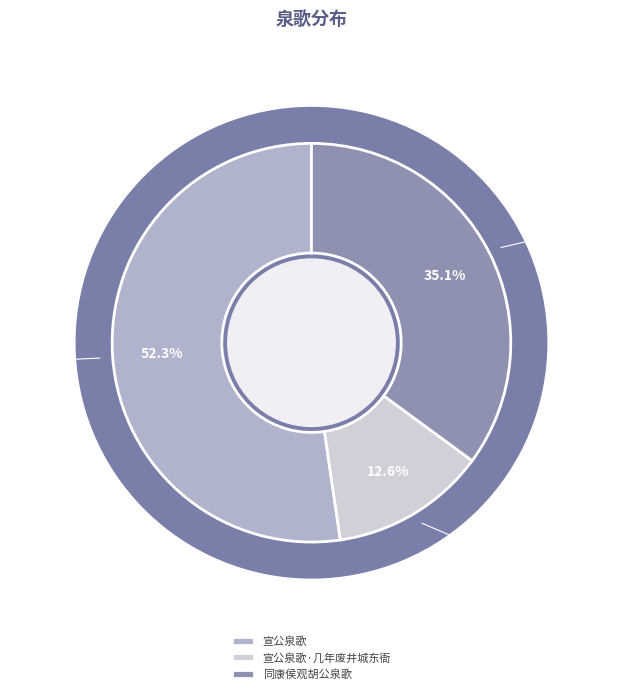

To the nearest percent, what percentage of the pie is 宣公泉歌?

52%